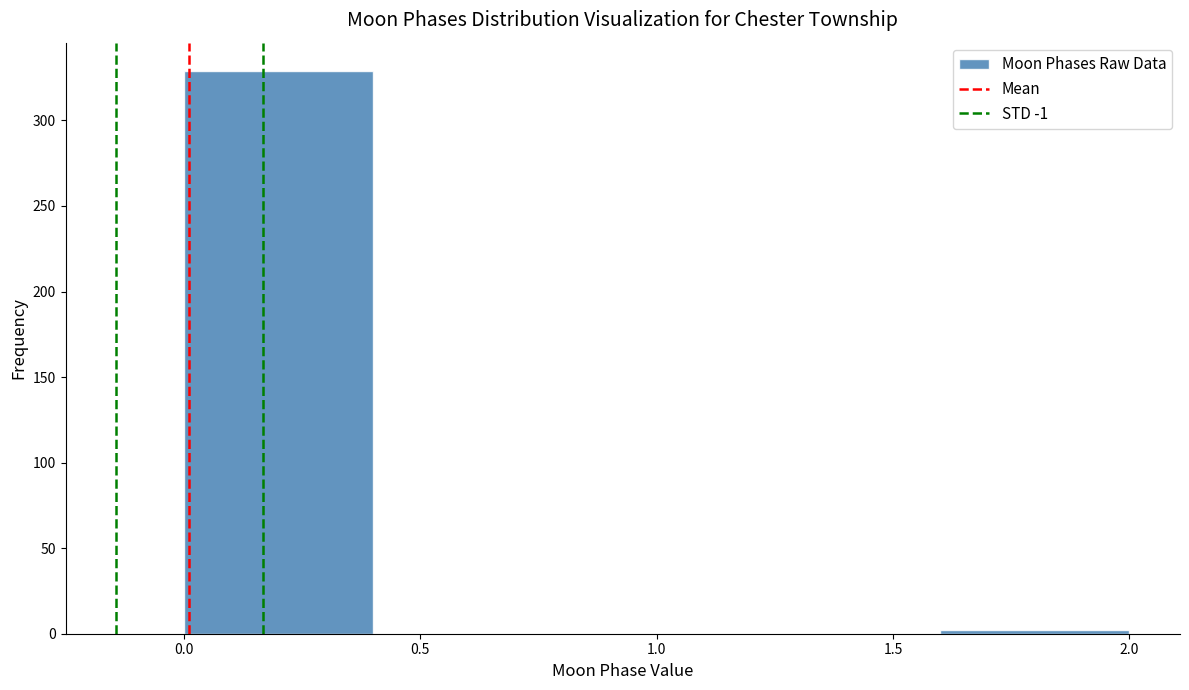

Which range on the x-axis has the tallest bar?

0.0 to 0.4